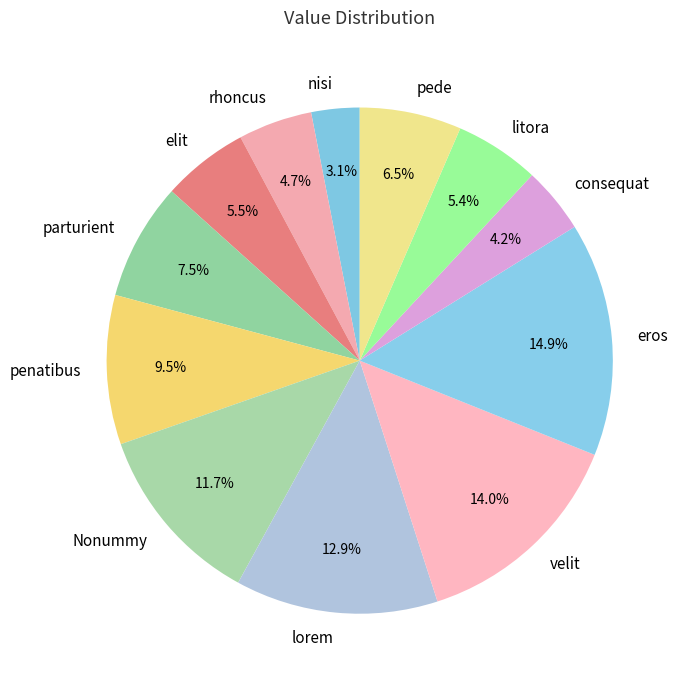

Approximately how many times larger is the value at eros compared to parturient?

2.0